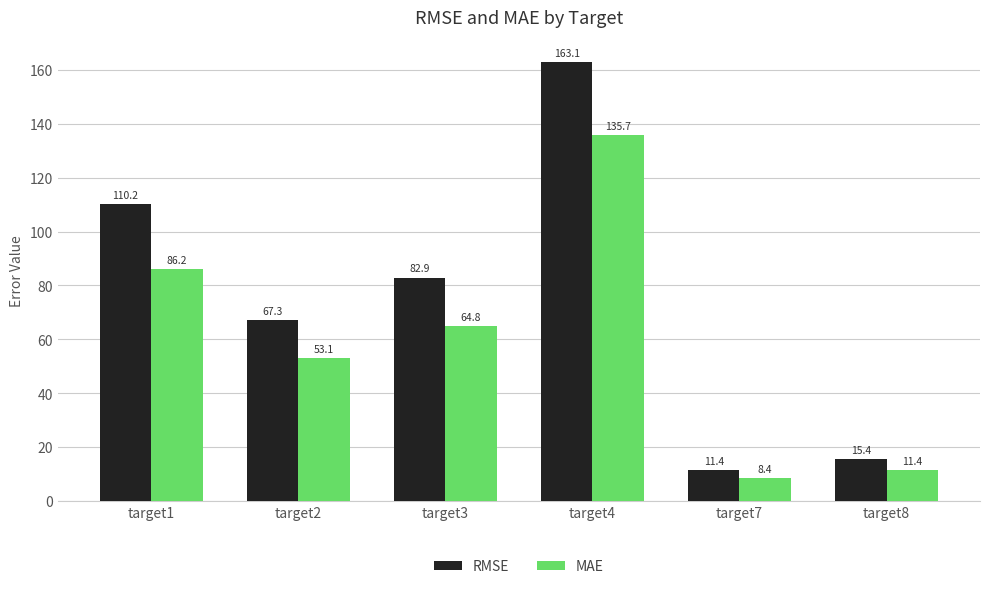

How many values in the MAE series are below 64?

3